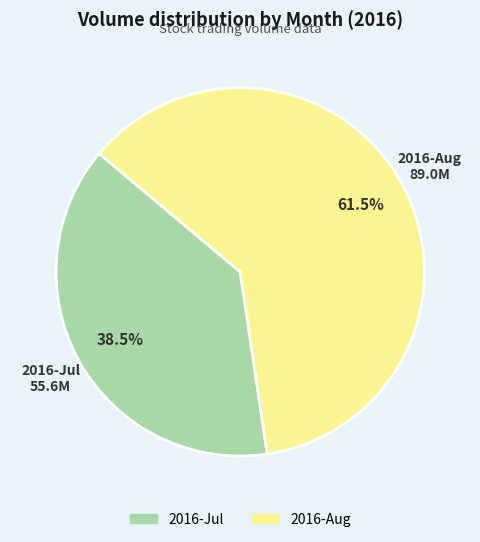

Is there a majority slice in this chart?

Yes